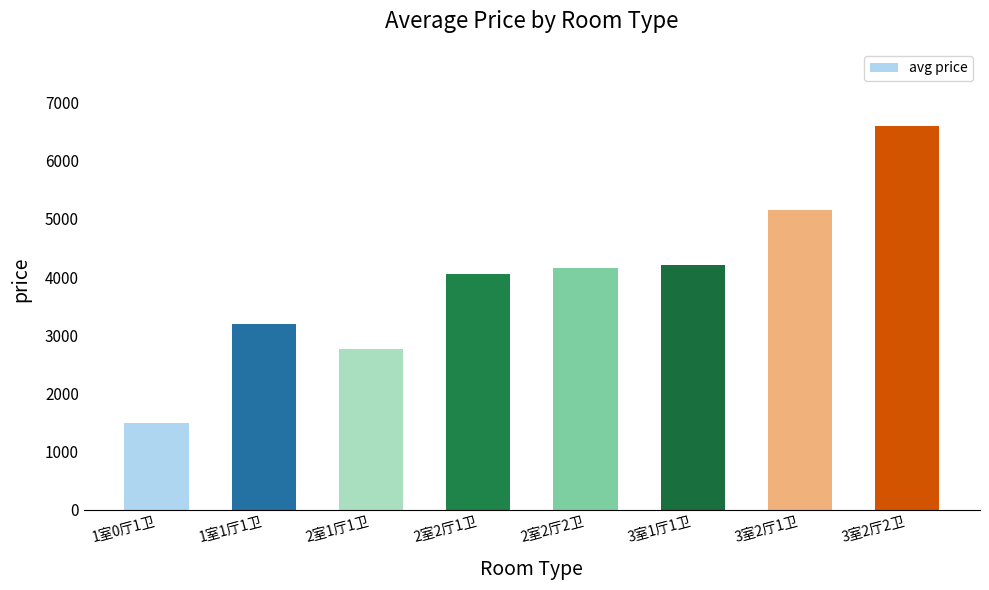

What is the change in value from 3室2厅1卫 to 3室2厅2卫?

+1450